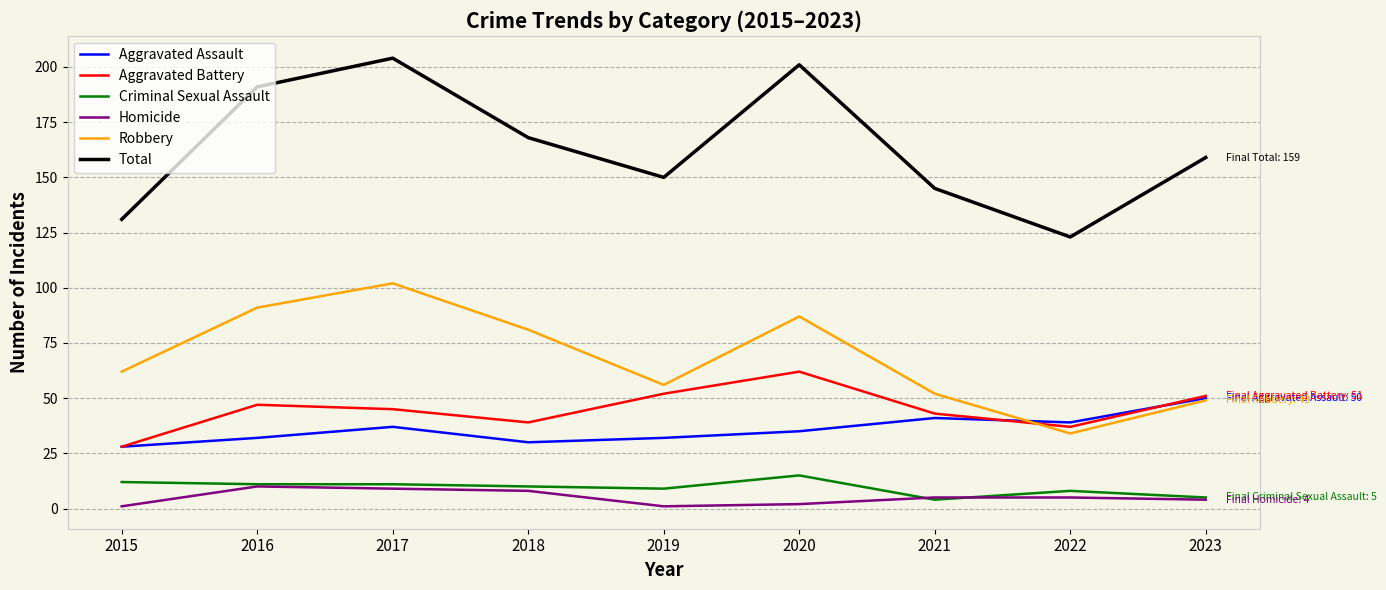

What is the spread (max minus min) of values at 2020?

199